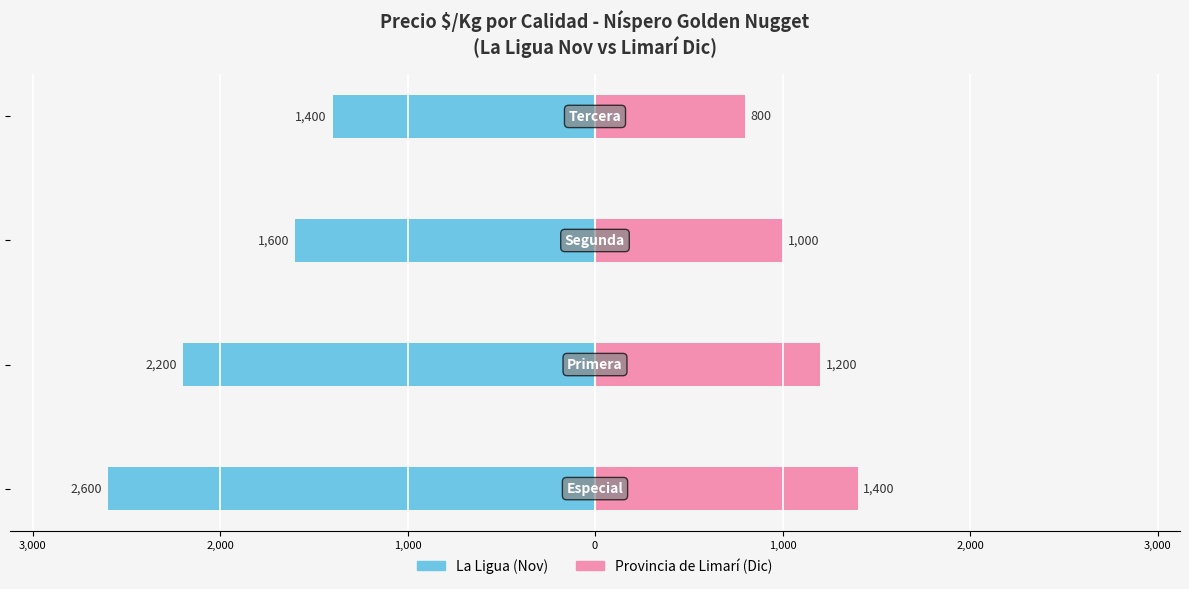

Reading left to right, what are all the values shown in this chart?

La Ligua (Nov): 4,000=-2600	3,000=-2200	2,000=-1600	1,000=-1400
Provincia de Limarí (Dic): 4,000=1400	3,000=1200	2,000=1000	1,000=800